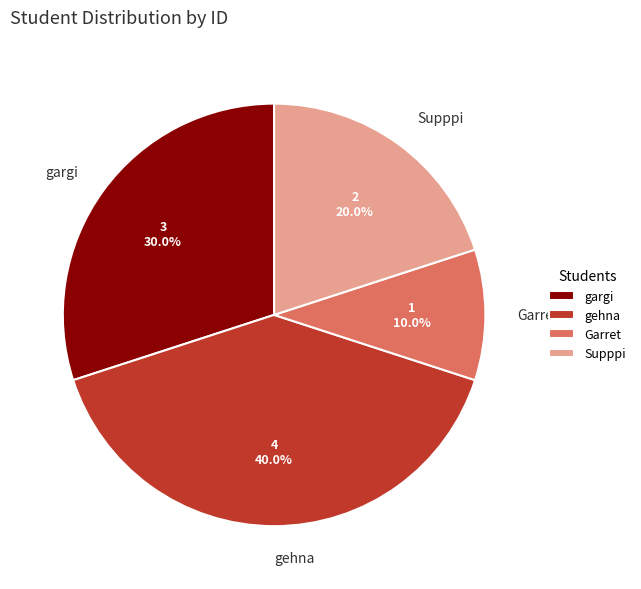

Is it true that gehna is 27% of the pie?

False